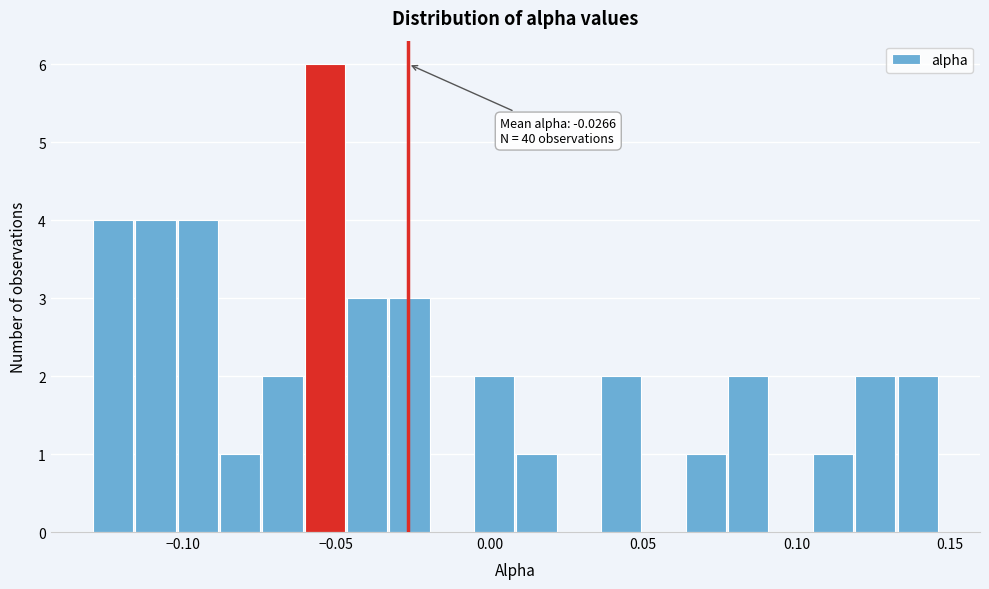

Around what value on the x-axis is the tallest bar? Give the approximate position of its centre, as read against the axis.

-0.055